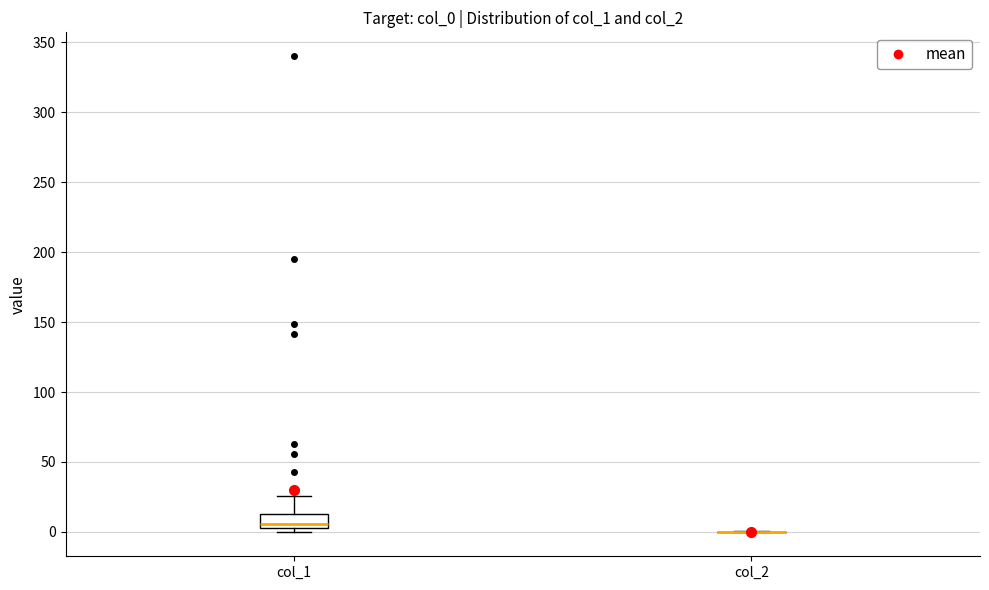

Which box is the tallest, from its lower edge to its upper edge?

col_1